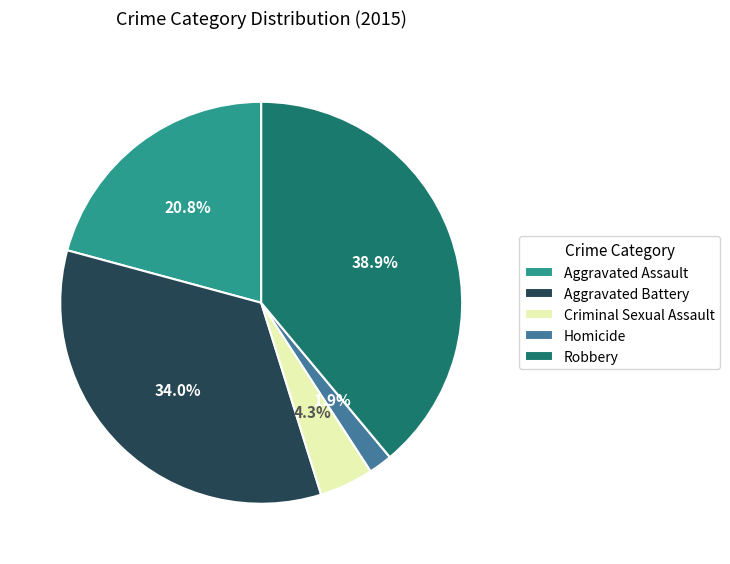

Does any single category account for the majority?

No